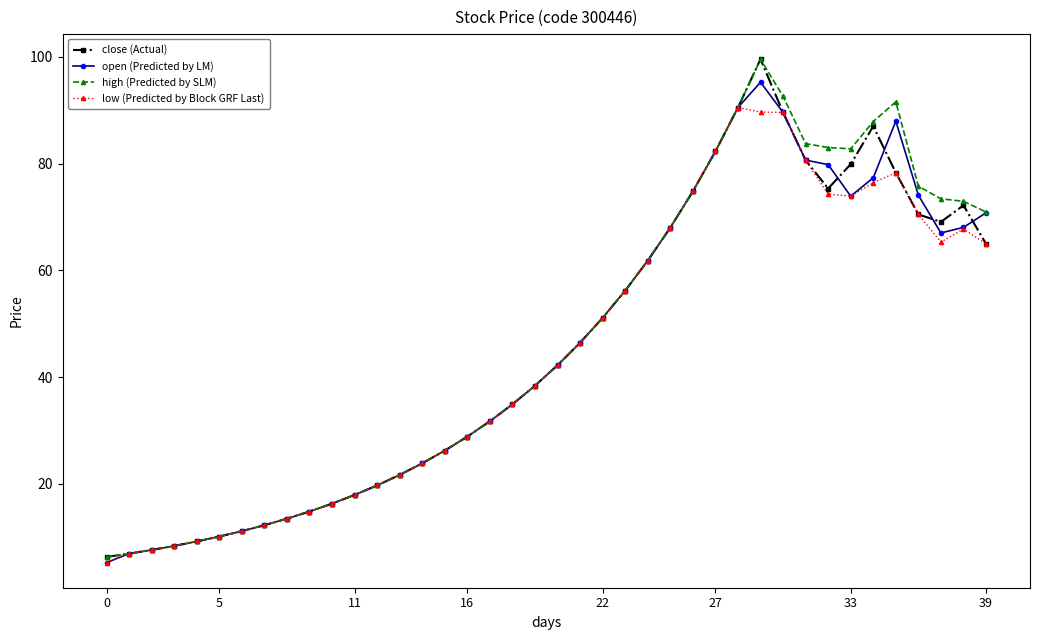

Does the chart have visible grid lines?

No